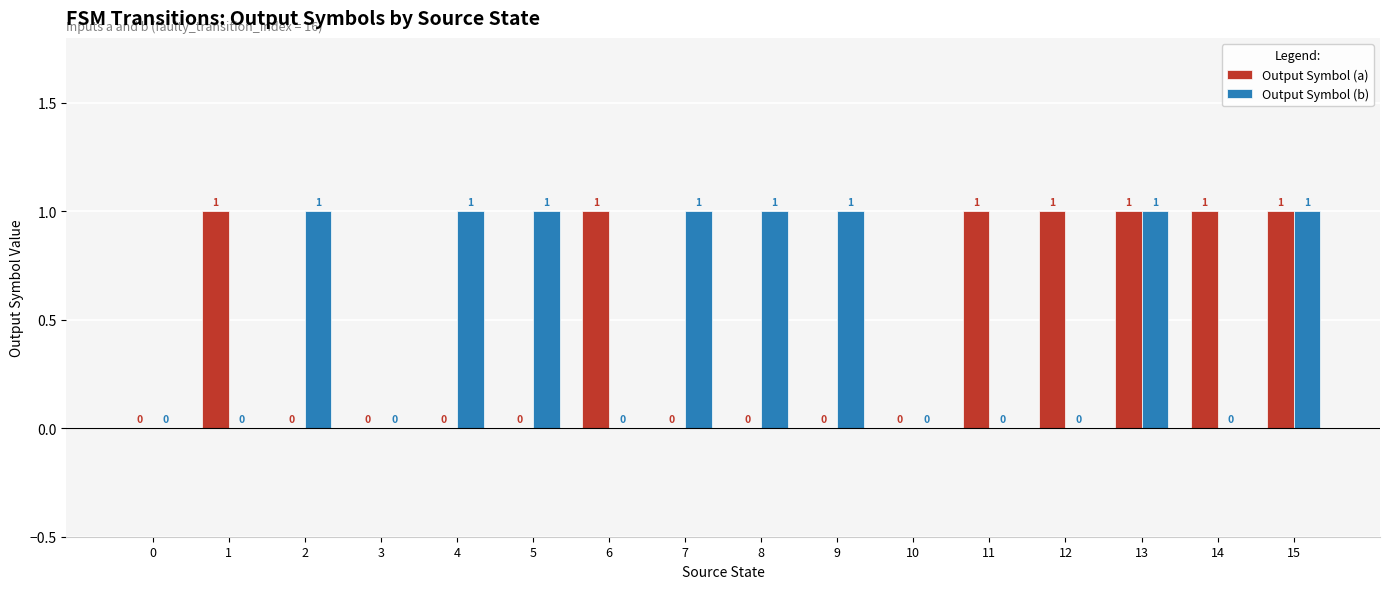

What are all the series names shown in the legend?

Output Symbol (a), Output Symbol (b)